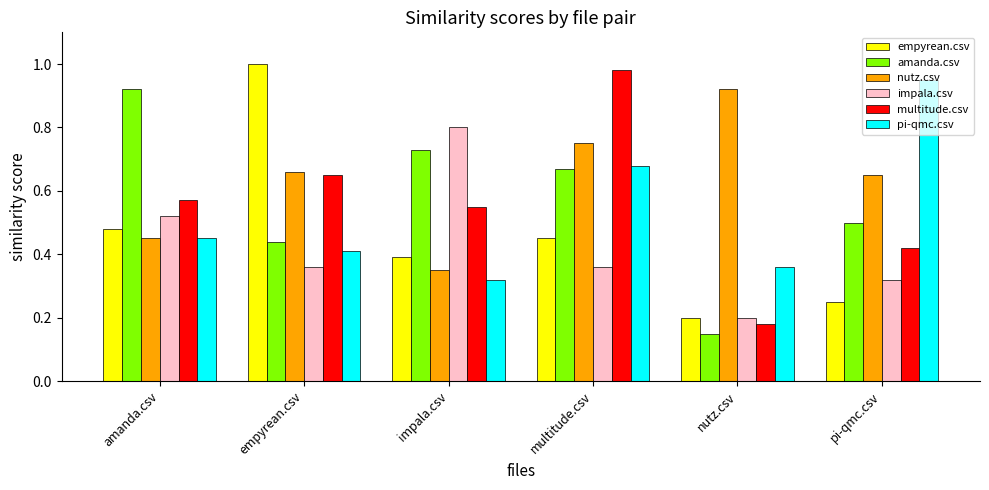

What is the sum of all nutz.csv values?

3.8